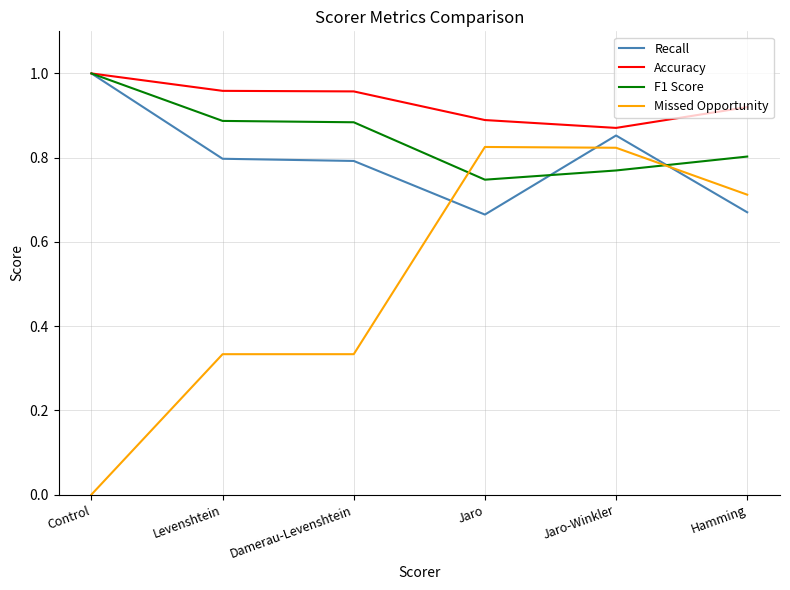

How many positive values does the Missed Opportunity series have?

5